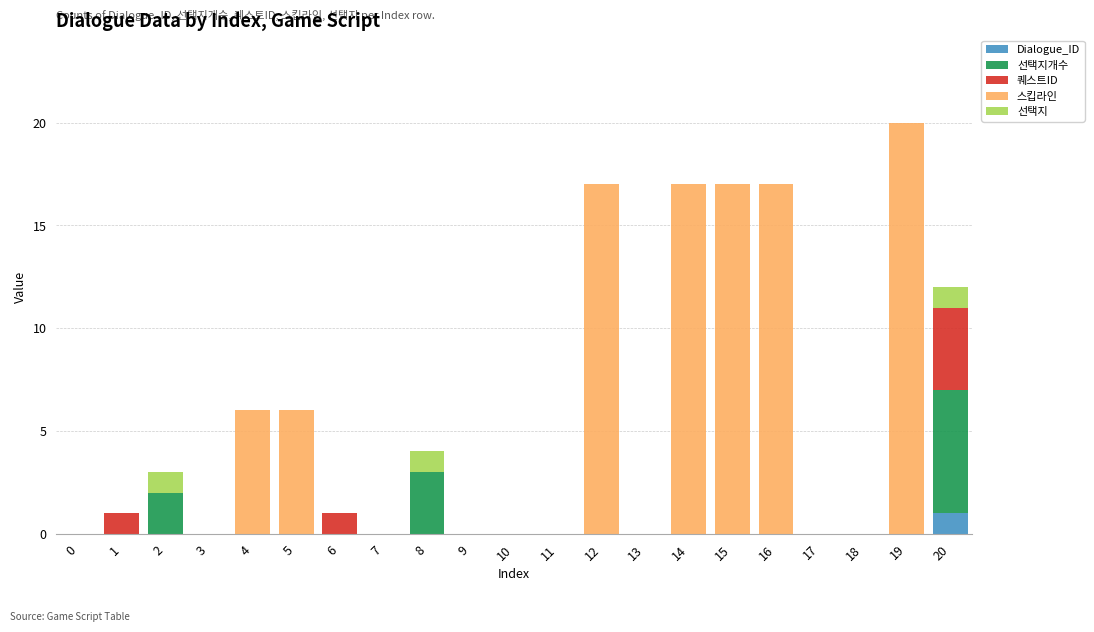

At which category is the sum across all series the highest?

19